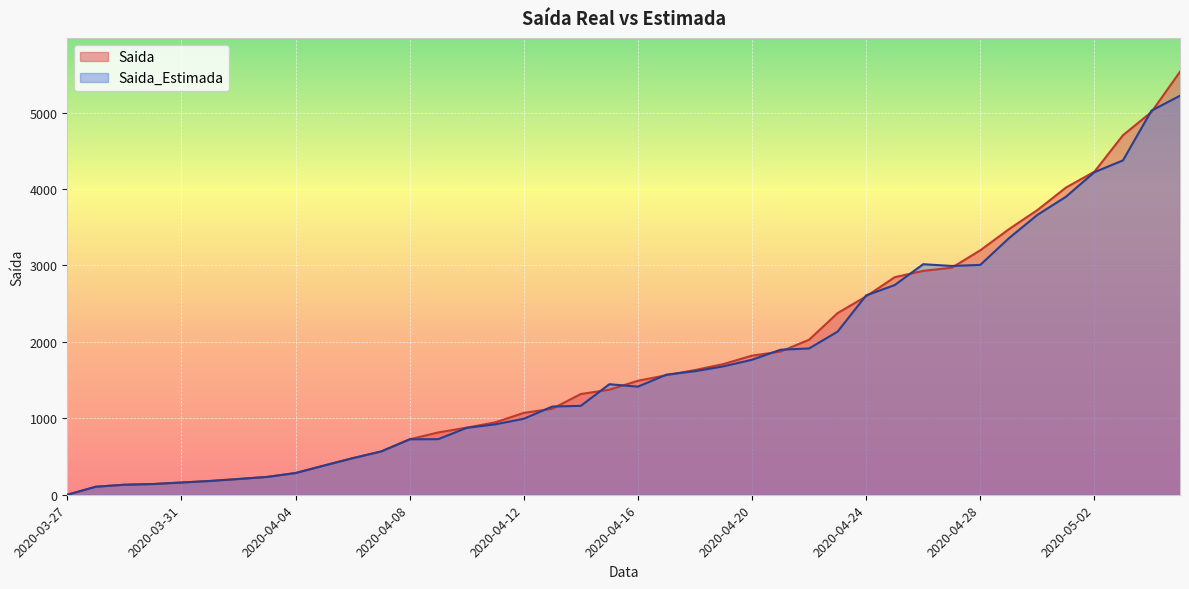

List the series in order of their peak value, highest first.

Saida, Saida_Estimada